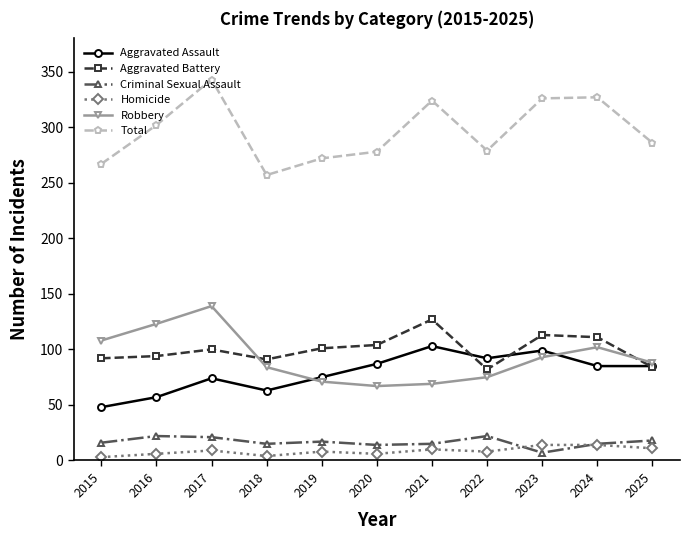

At which label does Homicide first exceed 8?

2017